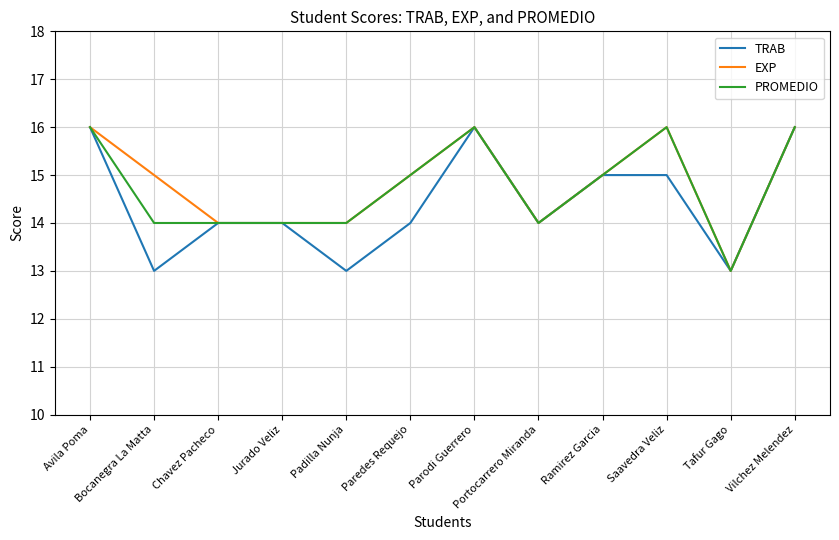

How many series are shown in this chart?

3